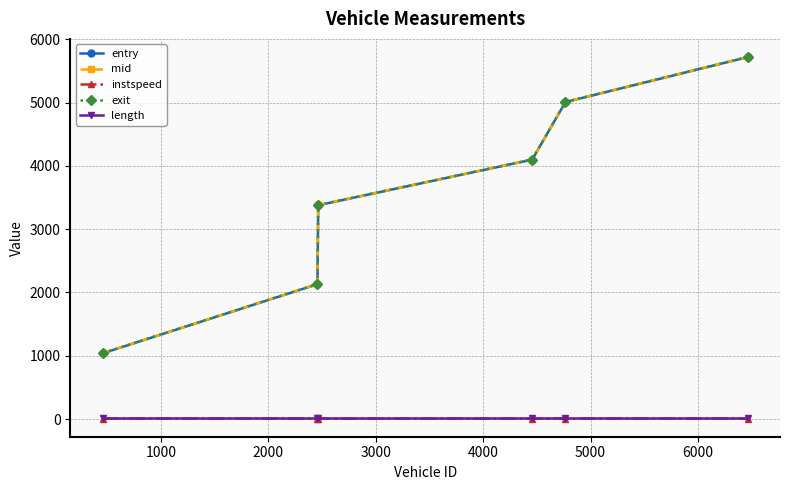

What is the maximum value shown in the chart?

5720.1